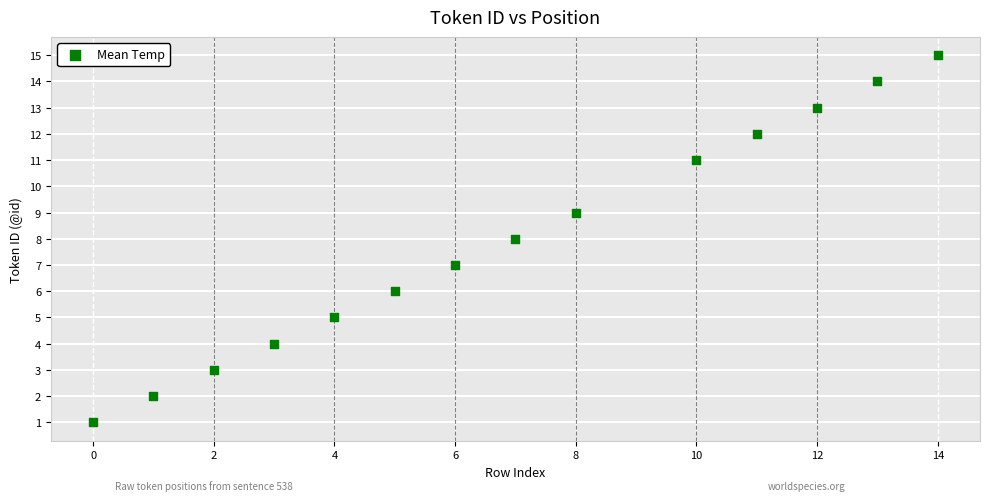

What is the range of Y values (max minus min)?

14